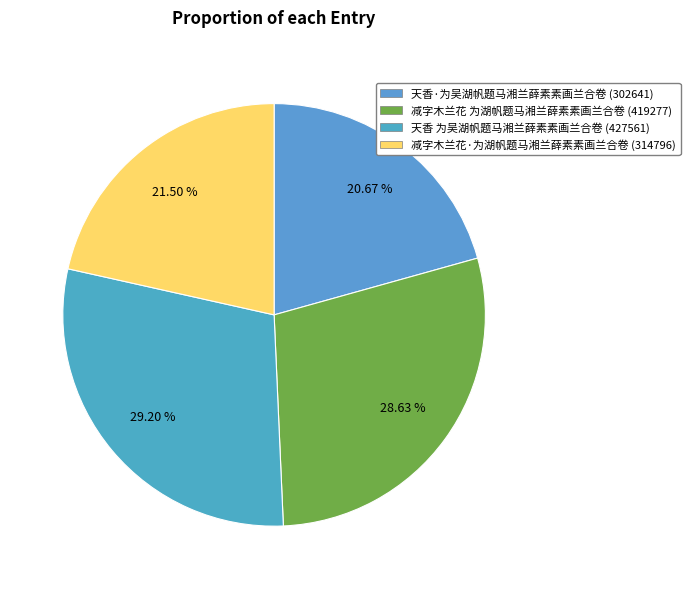

Count the number of slices in the pie.

4